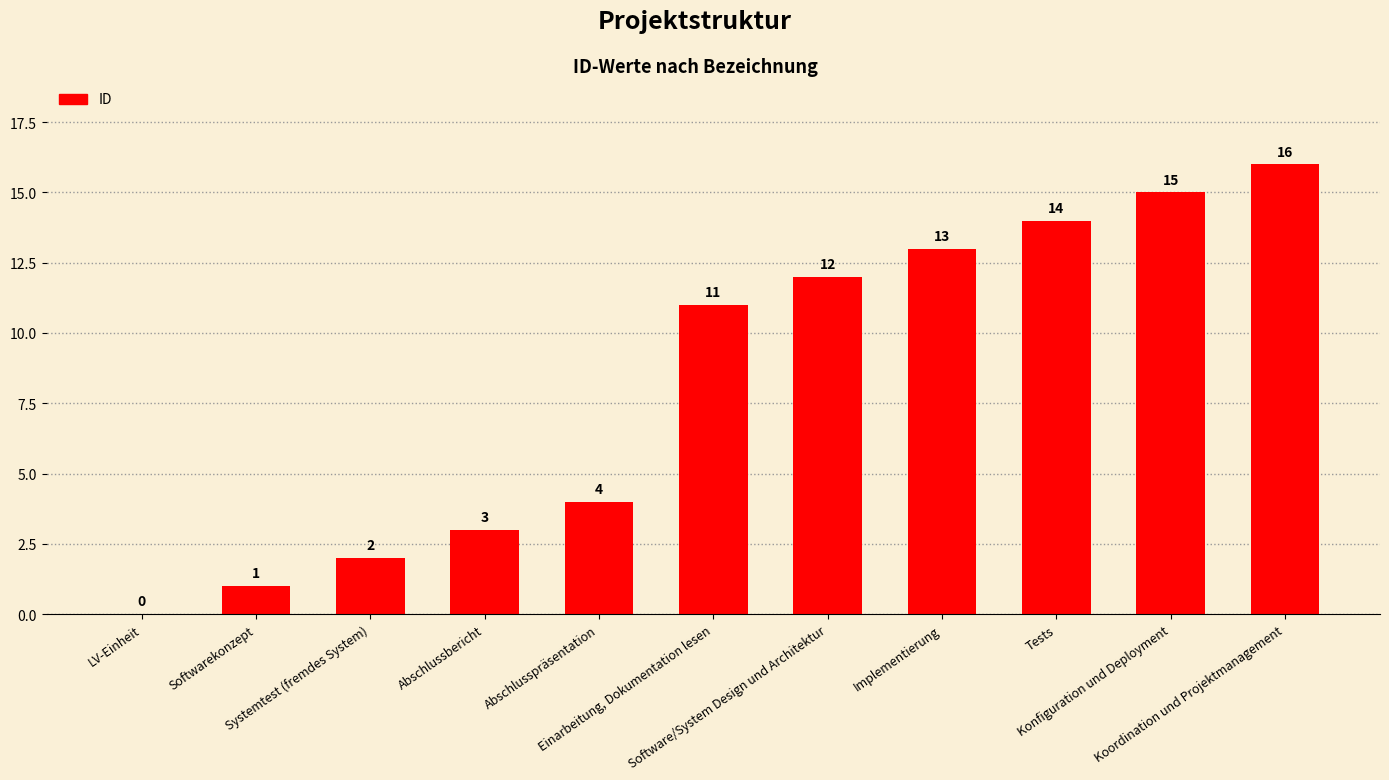

Between Systemtest (fremdes System) and Abschlussbericht, which is larger?

Abschlussbericht